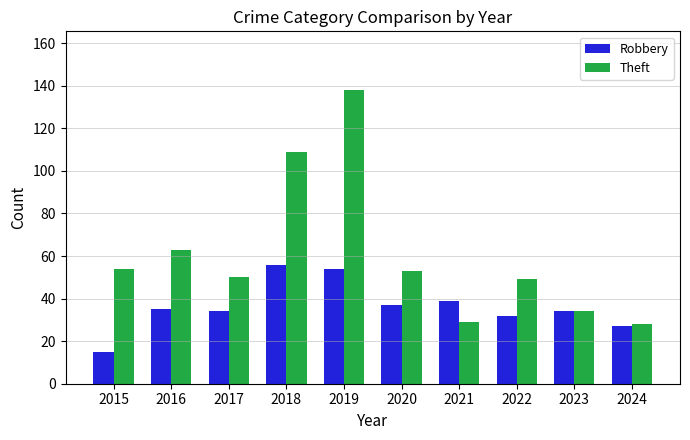

Which series has the largest total across all categories?

Theft